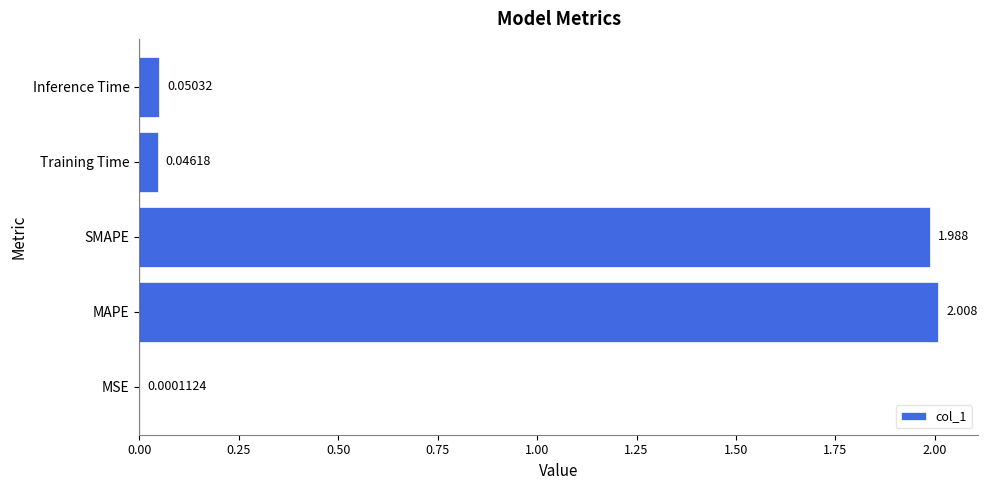

Between Inference Time and SMAPE, which is larger?

SMAPE